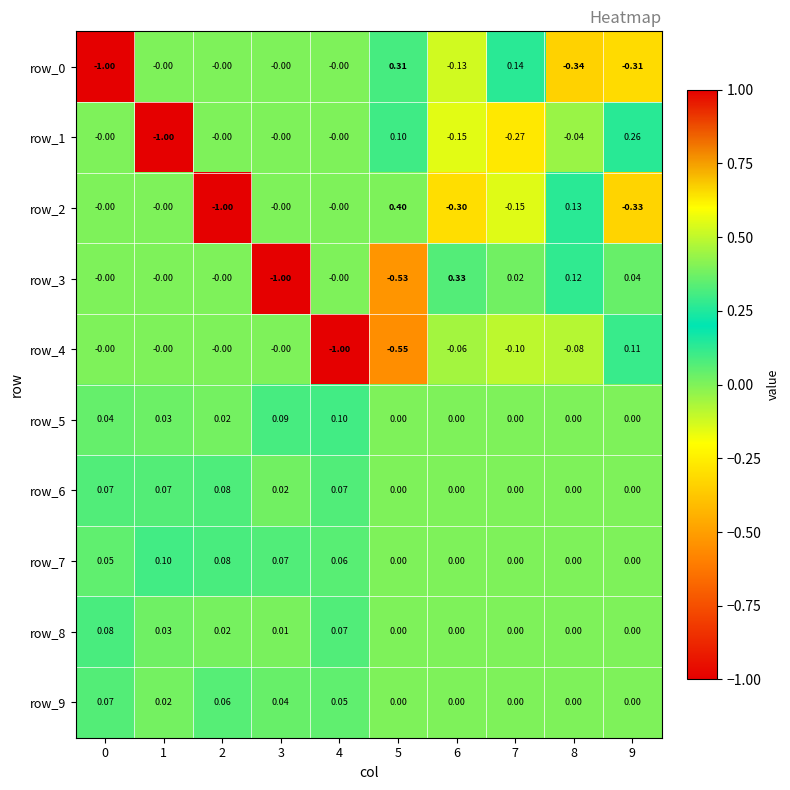

List the series in order of their peak value, lowest first.

row_9, row_6, row_8, row_7, row_5, row_4, row_1, row_0, row_3, row_2